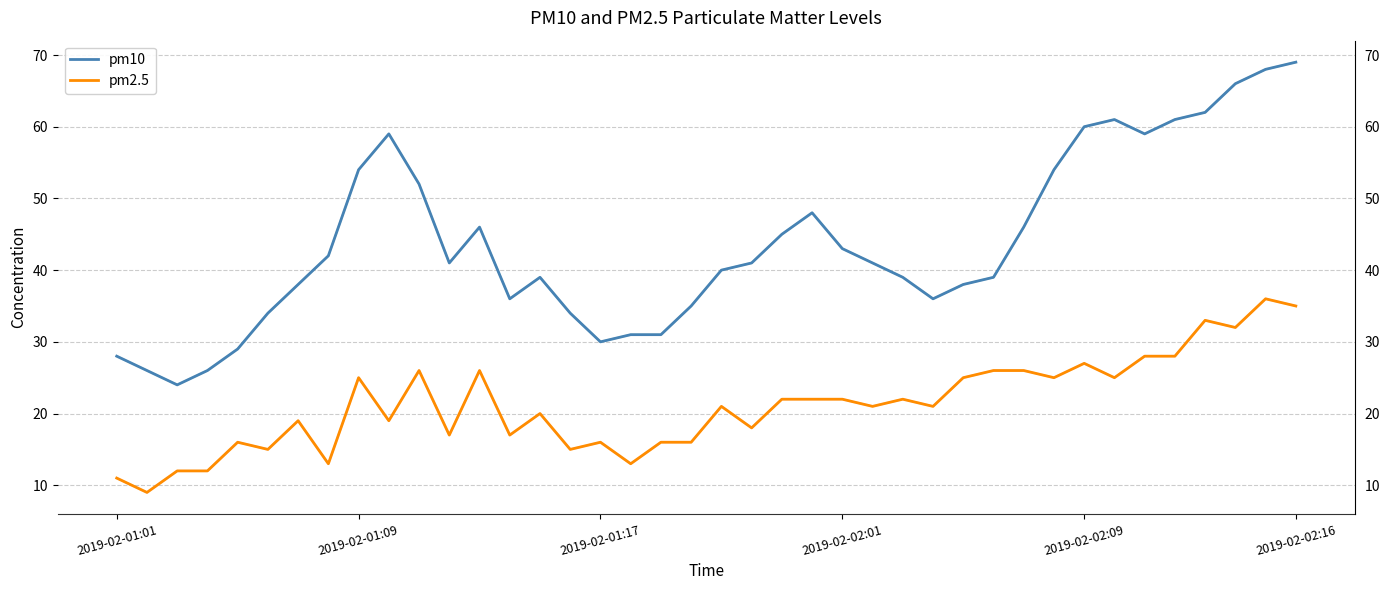

The value of pm2.5 at 21 is 18. True or false?

True